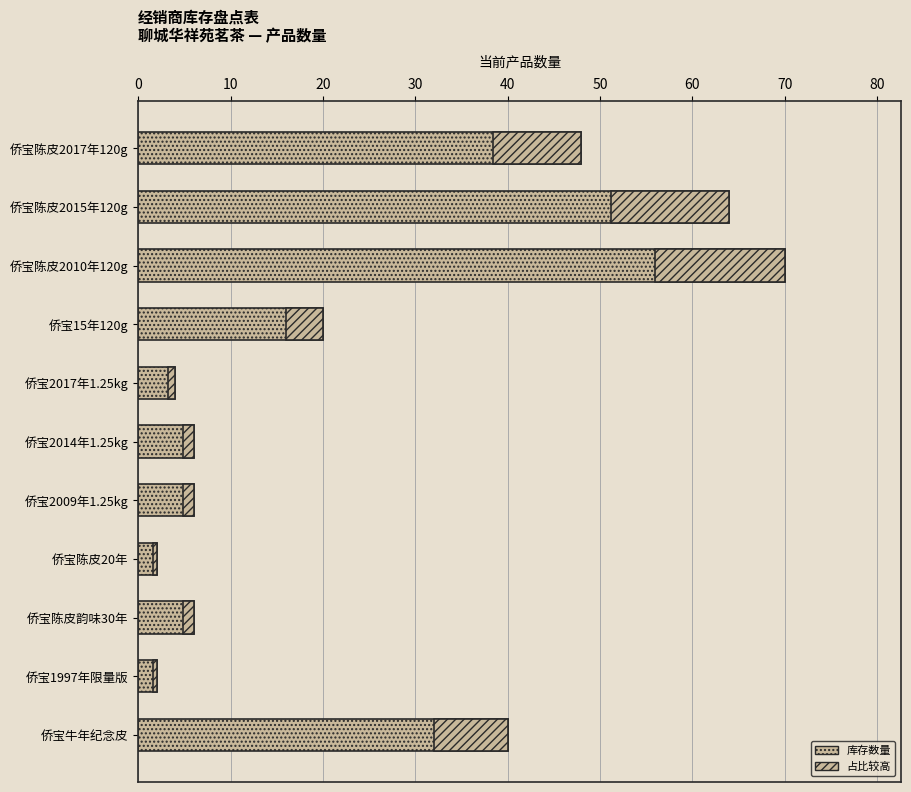

How many categories are shown in the chart?

11